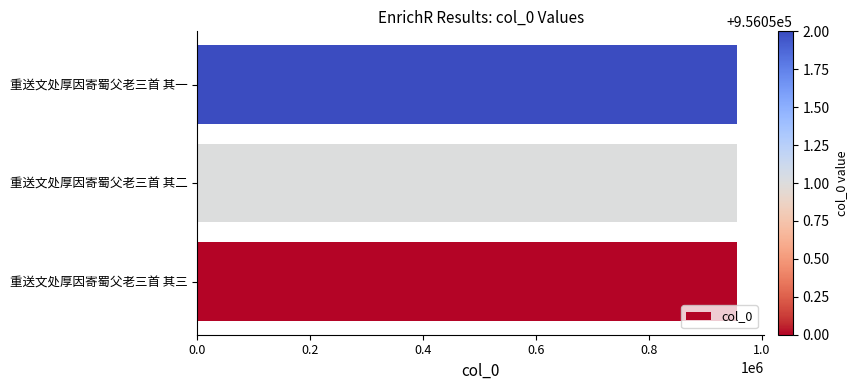

How many bars are there in total?

3